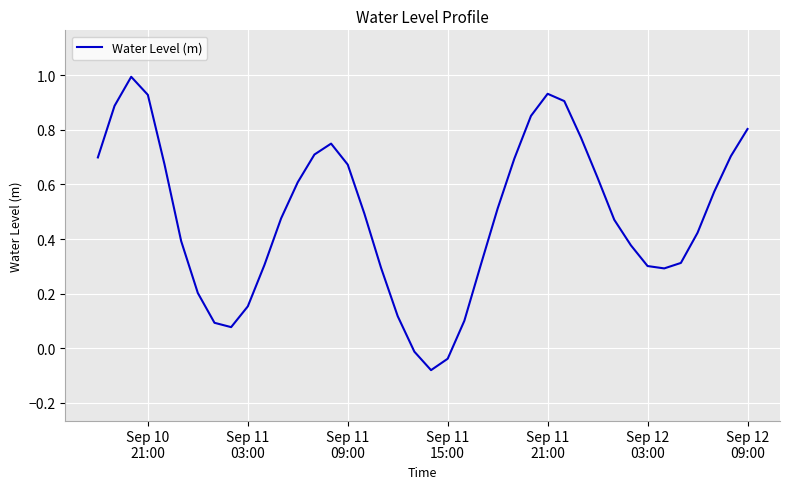

What is the greatest value displayed?

1.0